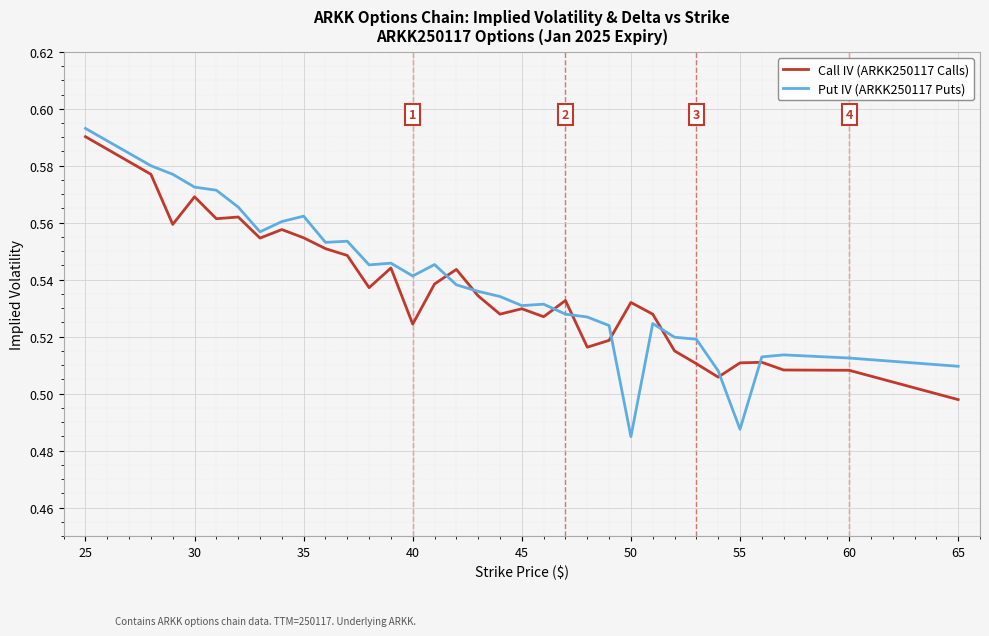

Which series has the widest spread of values?

Put IV (ARKK250117 Puts)